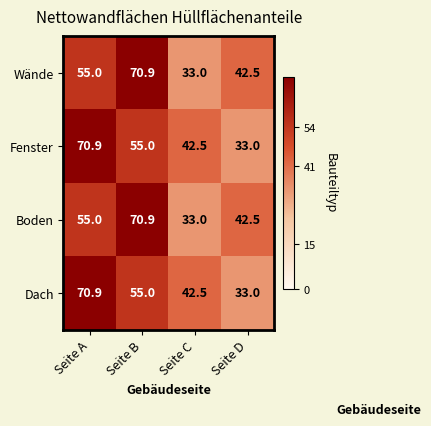

What is the lowest value of the Boden series?

33.0